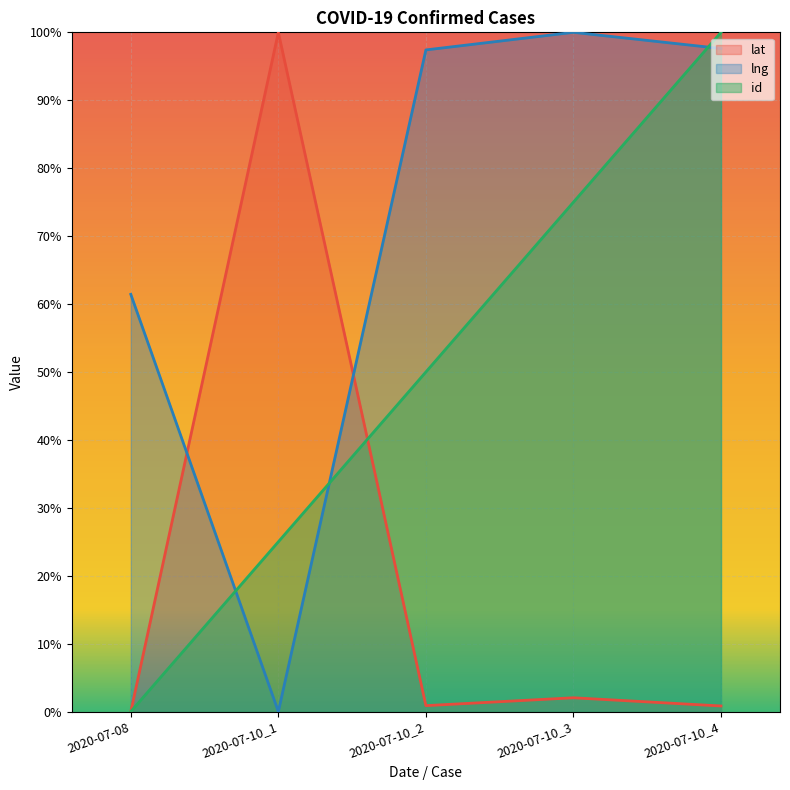

The value of lat at 2020-07-10_1 is 100.0. True or false?

True